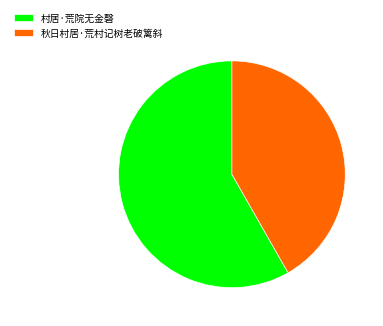

True or false: 秋日村居·荒村记树老破篱斜 accounts for 42% of the total.

True